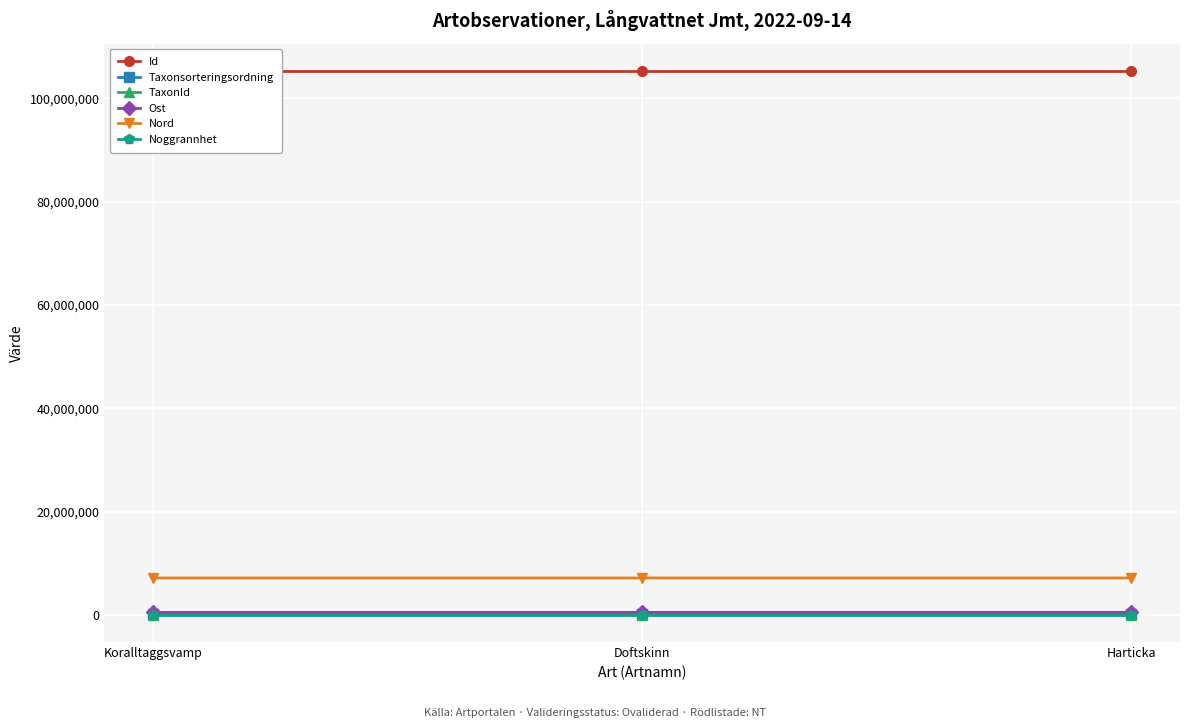

Rank the series by their maximum value, from lowest to highest.

Noggrannhet, TaxonId, Taxonsorteringsordning, Ost, Nord, Id